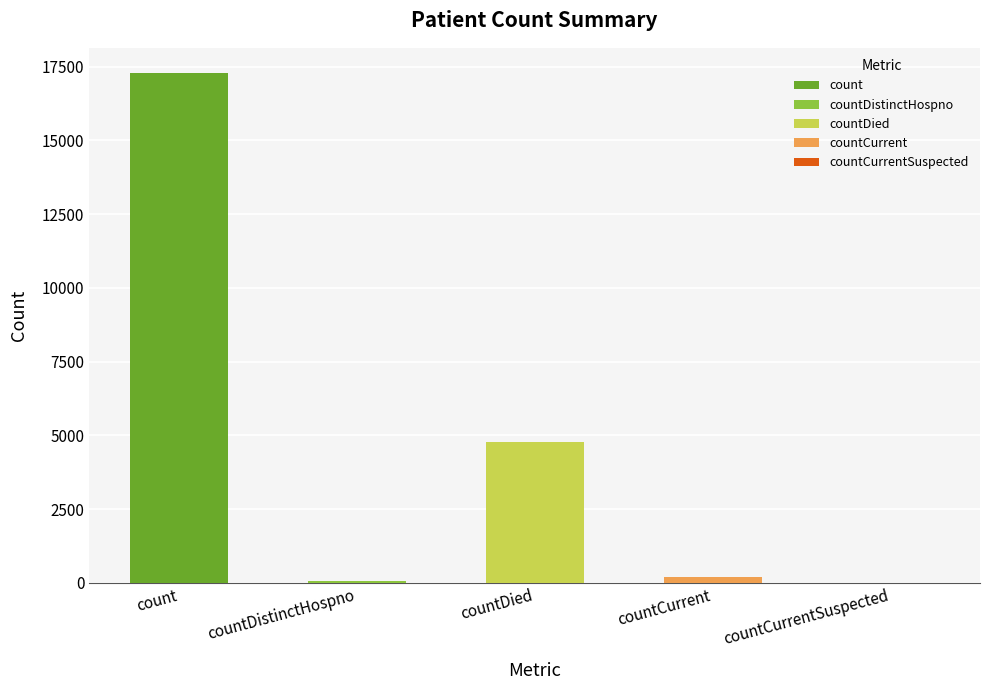

What position from the right is countCurrentSuspected?

1